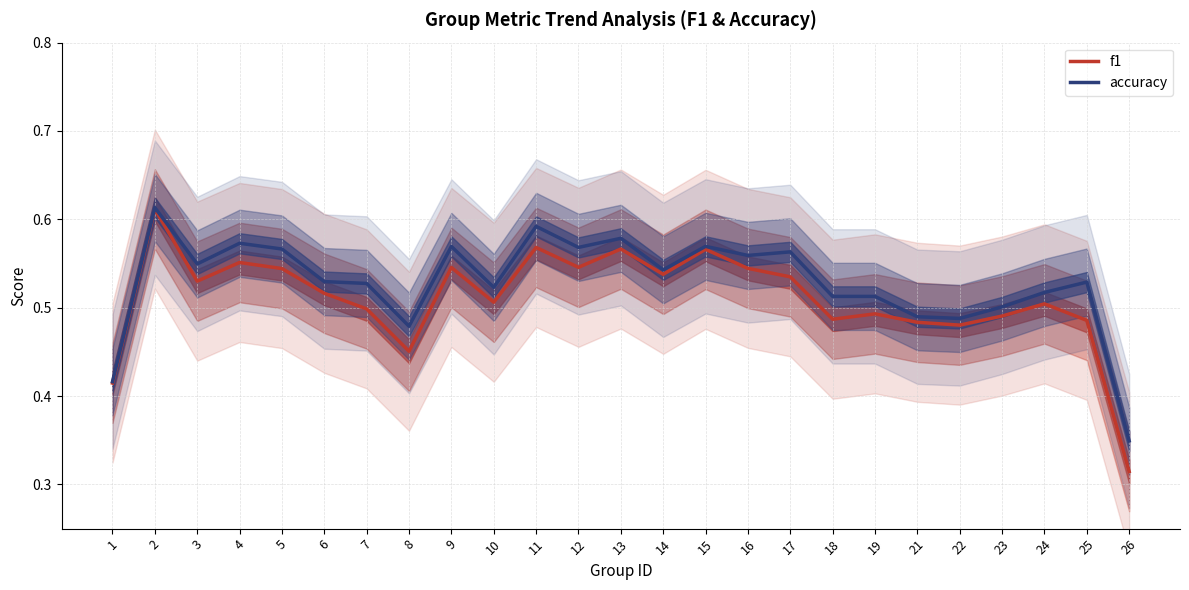

Reading left to right, transcribe all the data shown in this chart.

f1: 1=0.4	2=0.6	3=0.5	4=0.6	5=0.5	6=0.5	7=0.5	8=0.5	9=0.5	10=0.5	11=0.6	12=0.5	13=0.6	14=0.5	15=0.6	16=0.5	17=0.5	18=0.5	19=0.5	21=0.5	22=0.5	23=0.5	24=0.5	25=0.5	26=0.3
accuracy: 1=0.4	2=0.6	3=0.5	4=0.6	5=0.6	6=0.5	7=0.5	8=0.5	9=0.6	10=0.5	11=0.6	12=0.6	13=0.6	14=0.5	15=0.6	16=0.6	17=0.6	18=0.5	19=0.5	21=0.5	22=0.5	23=0.5	24=0.5	25=0.5	26=0.3